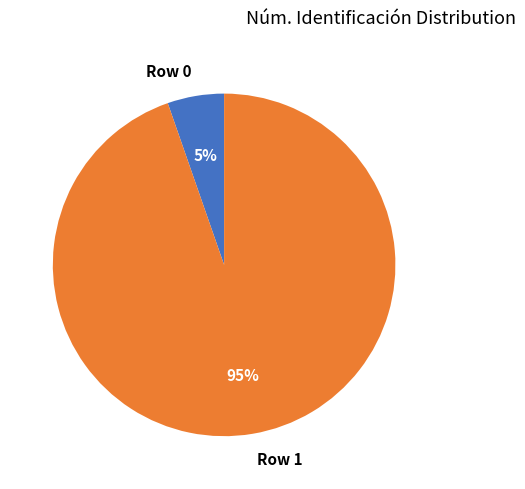

Which category has the biggest portion of the pie?

Row 1